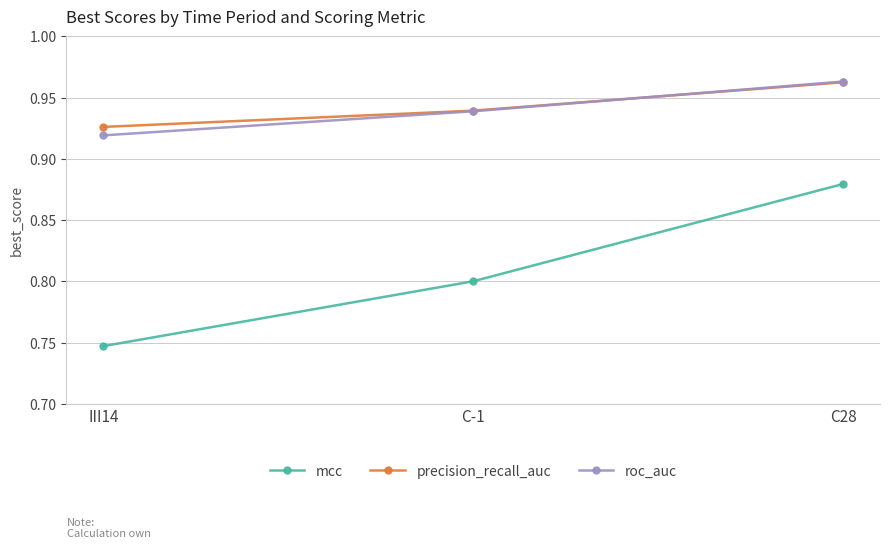

Rank the categories by precision_recall_auc value from highest to lowest.

C28, C-1, III14